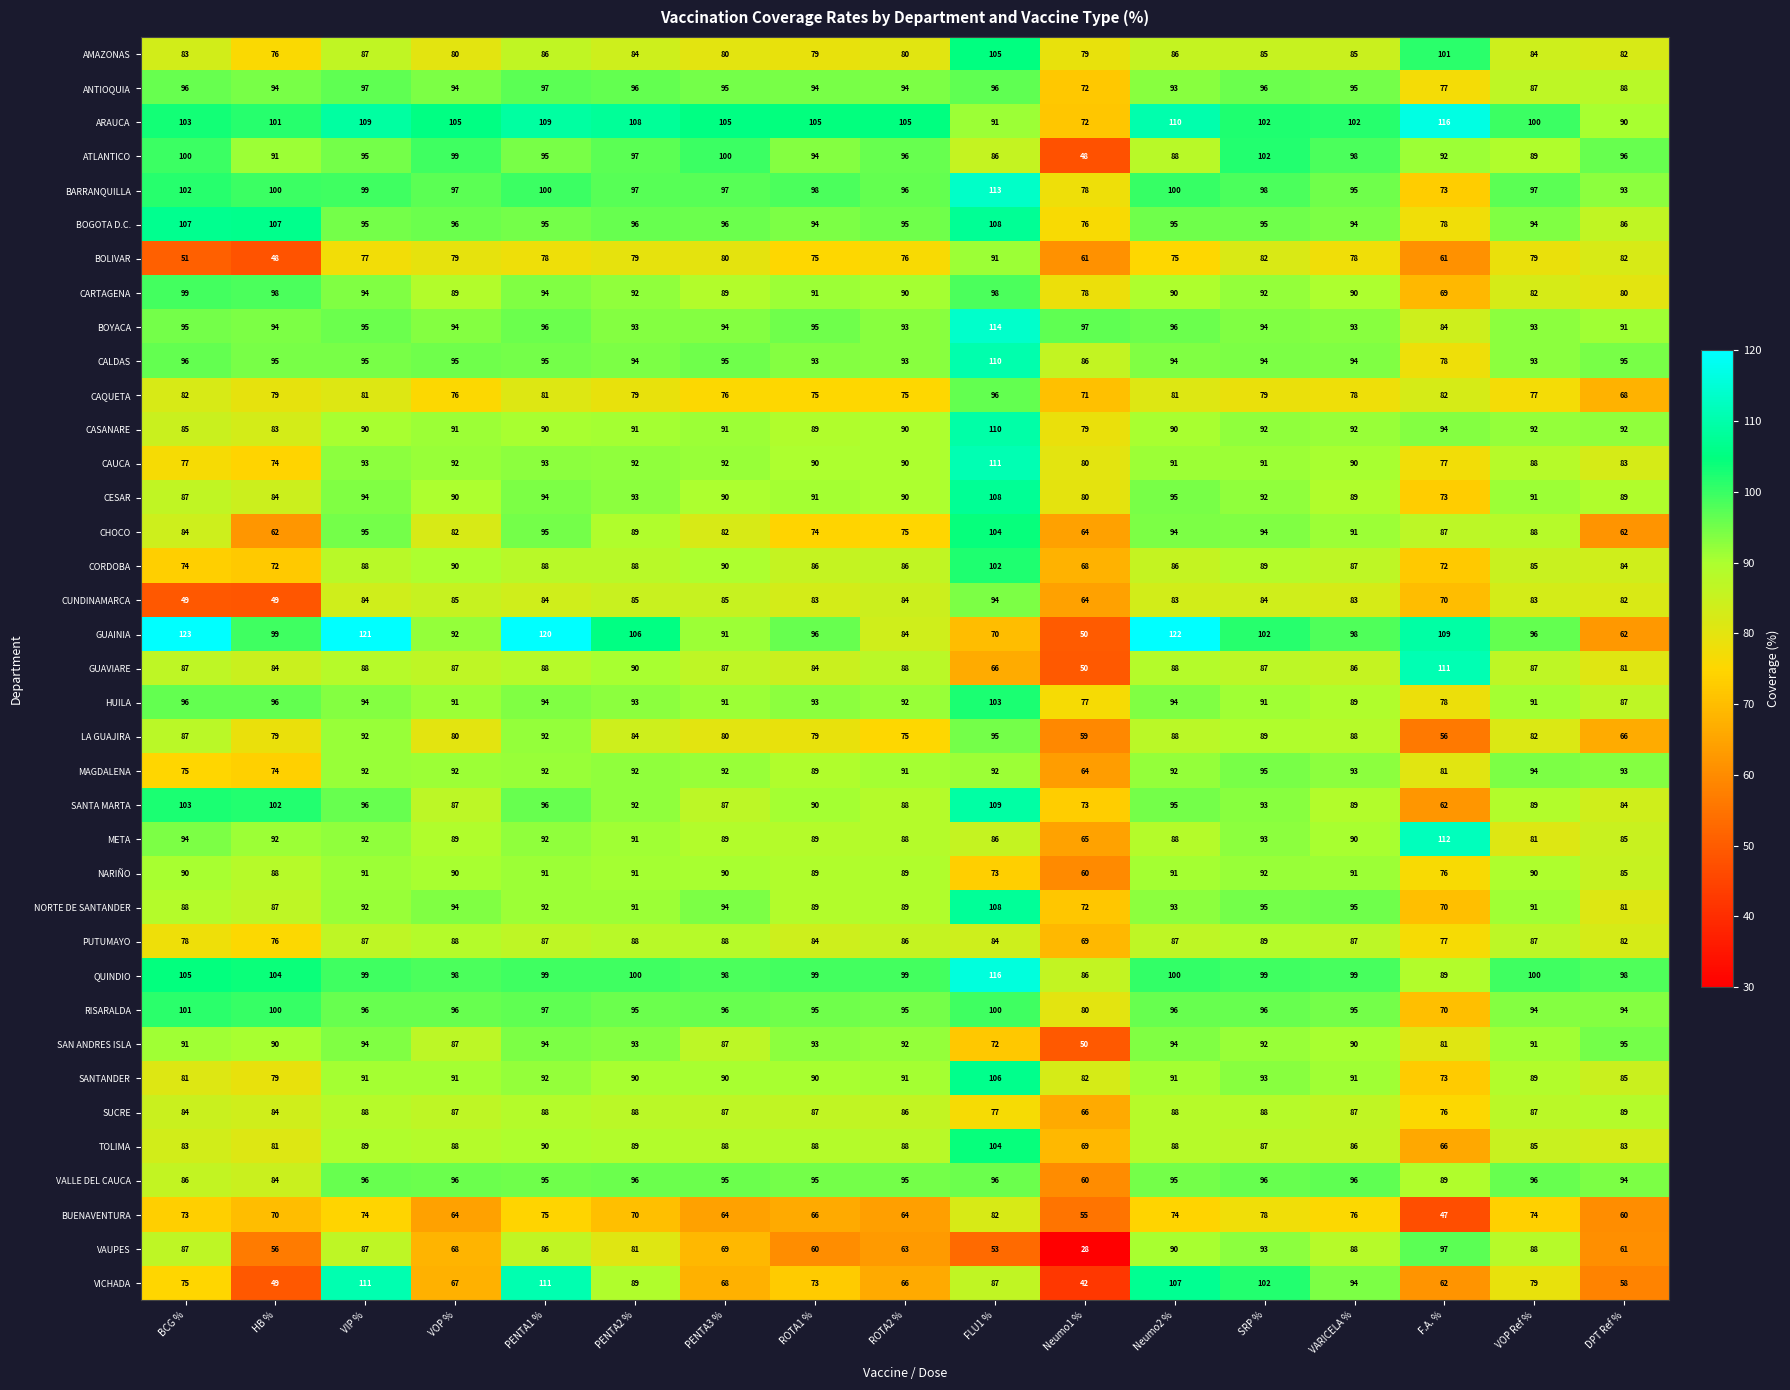

Which series has the widest spread of values?

GUAINIA